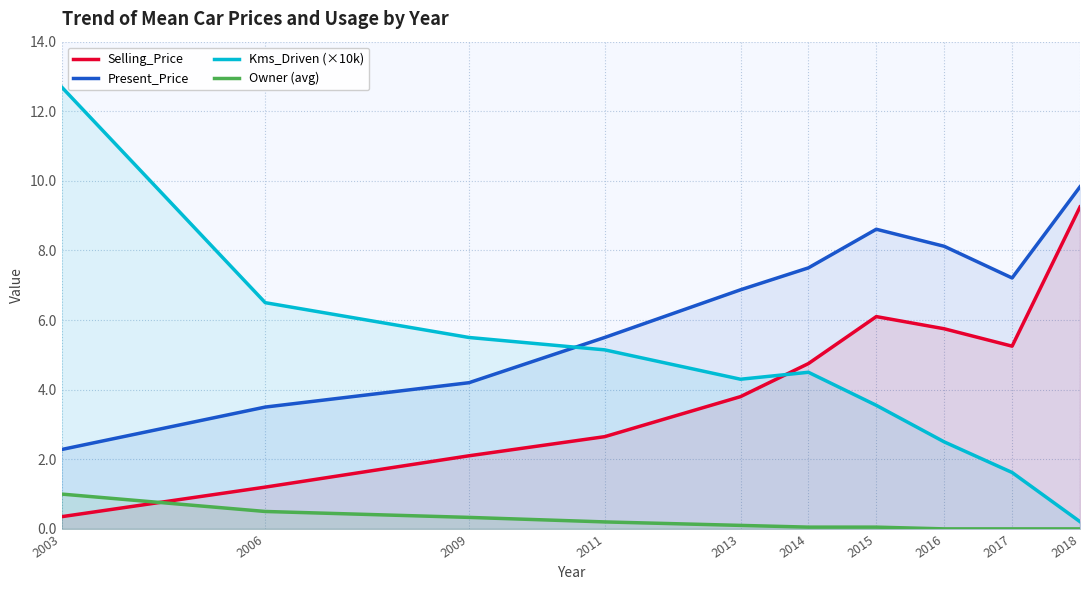

What is the difference between the second highest and minimum values in the Present_Price series?

6.3